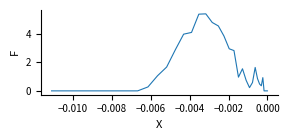

True or false: there are more than 1 points higher than both neighbors.

True